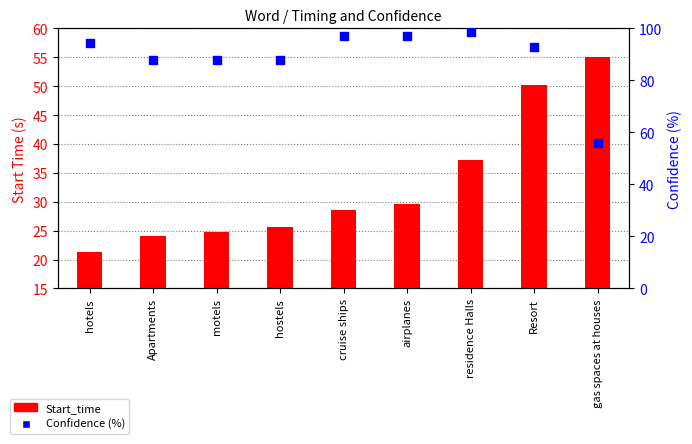

What are all the series names shown in the legend?

Start_time, Confidence (%)